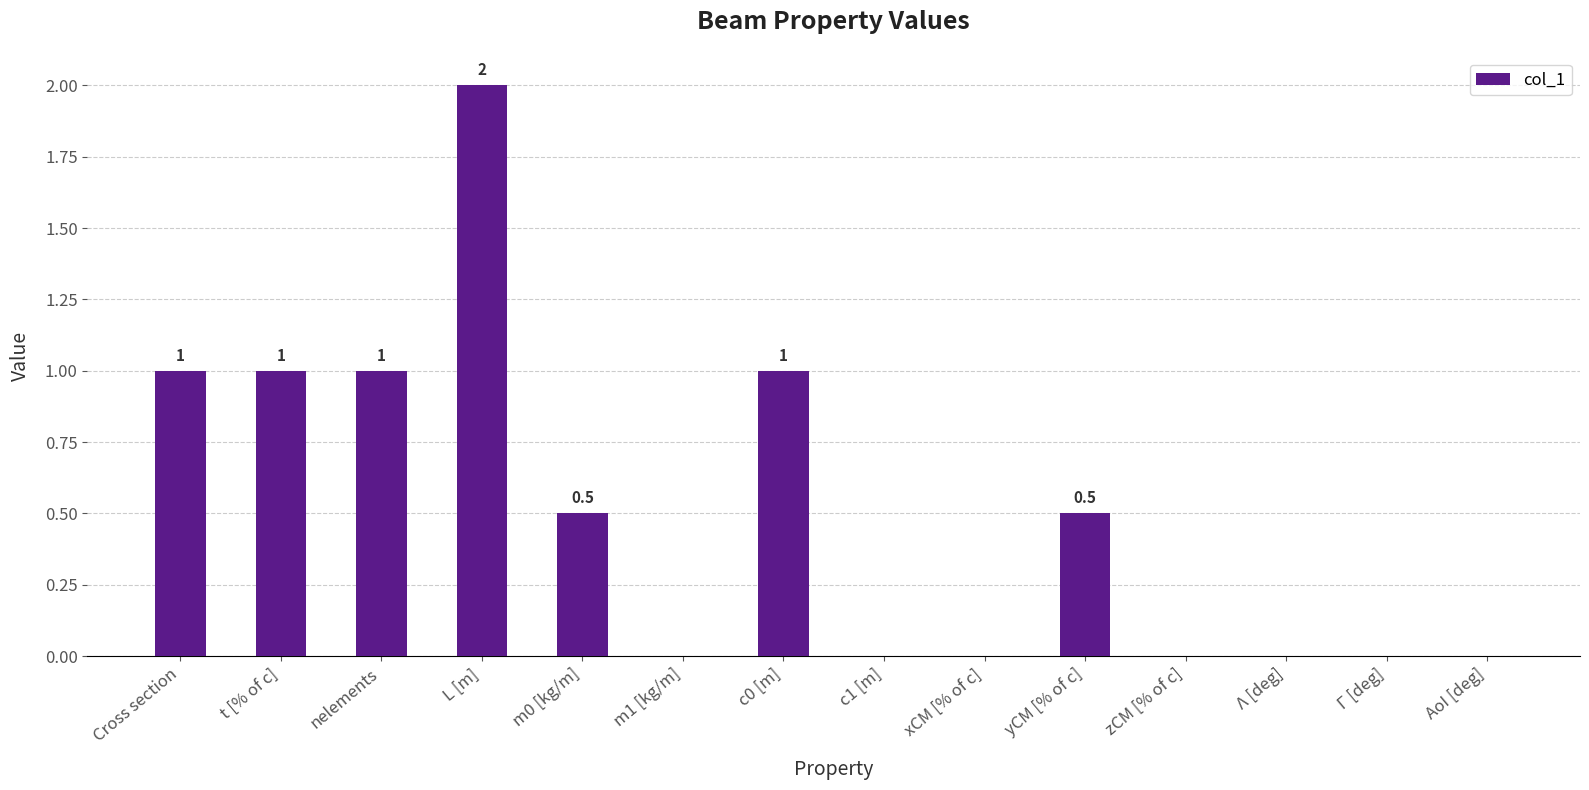

What is the approximate value at m0 [kg/m]?

0.5